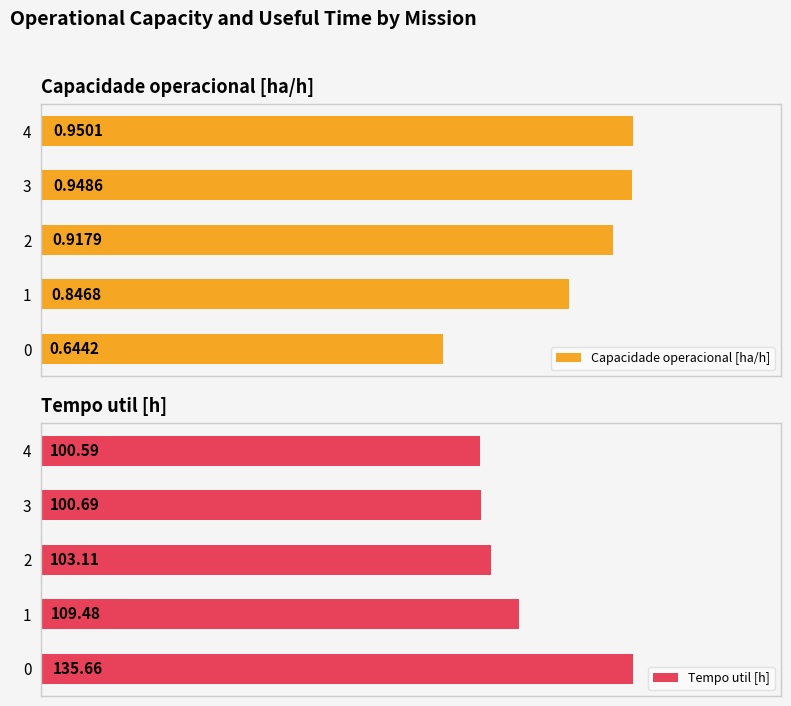

How many data points does each series have?

5